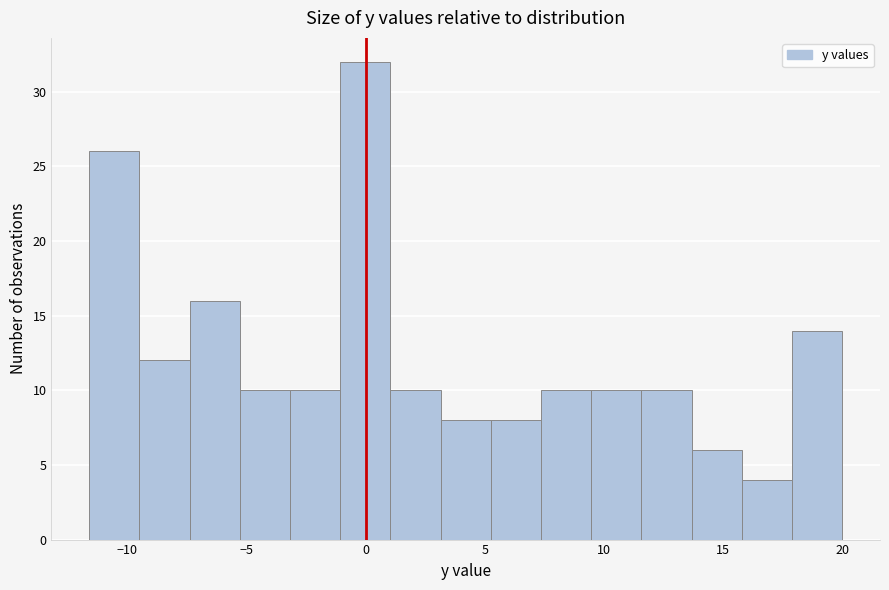

Which range on the x-axis has the tallest bar?

-1.0 to 1.0